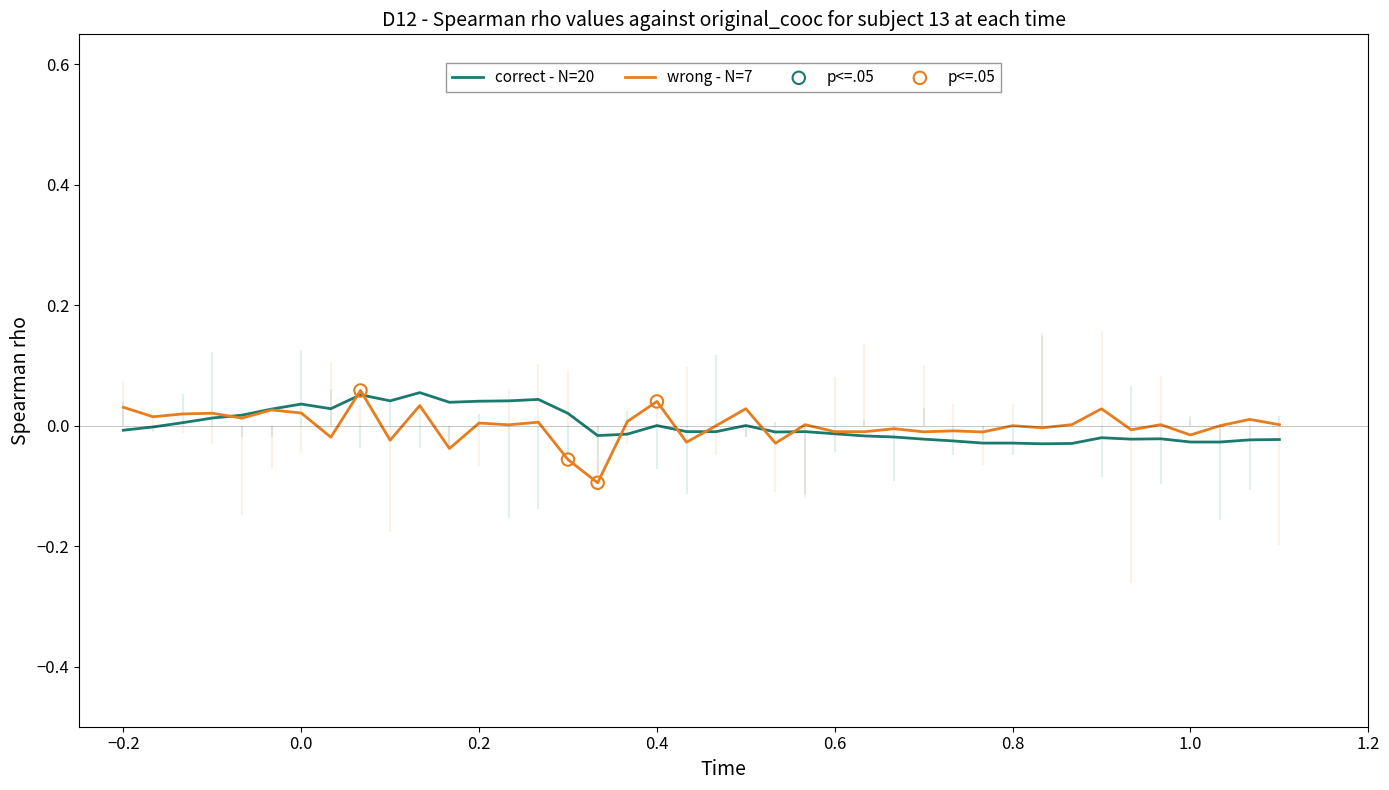

True or false: correct - N=20 has a value of 0.1 at 0.2.

False